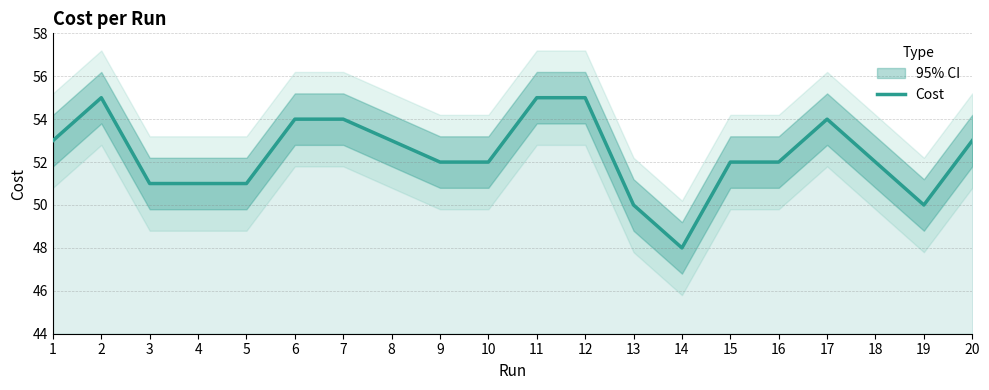

What is the maximum value shown in the chart?

55.0